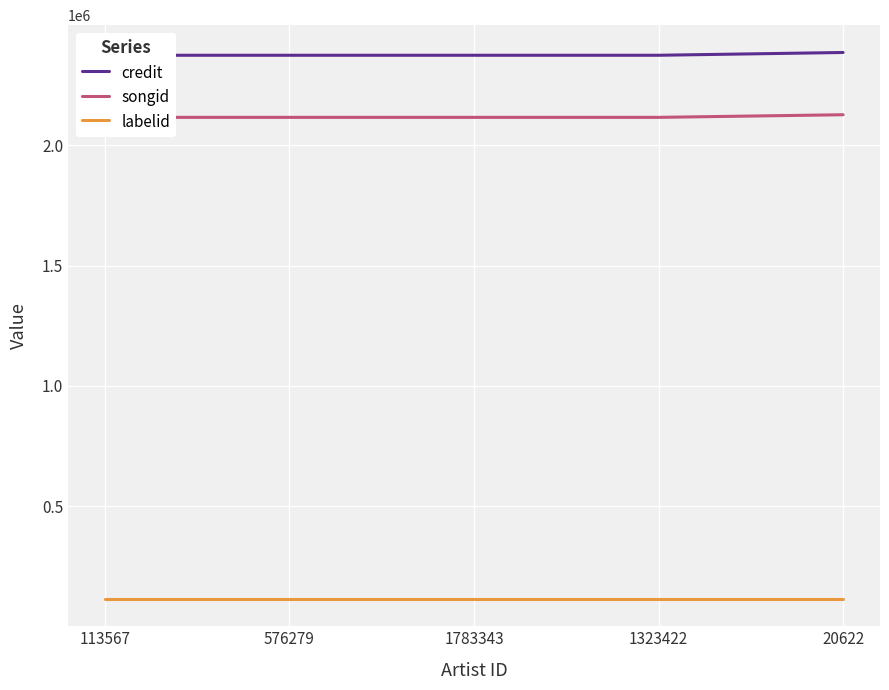

What is the label of the 5th point from the right?

113567